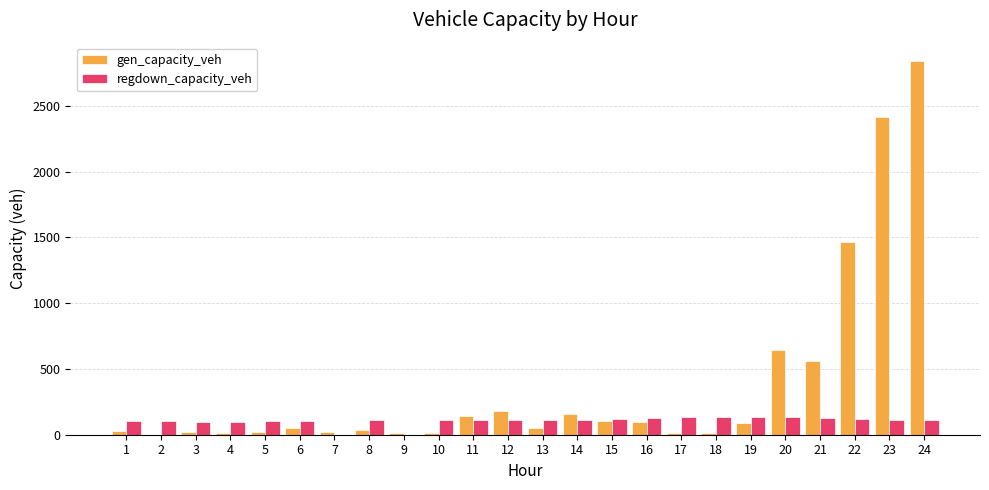

Between 3 and 22, which series saw the biggest shift?

gen_capacity_veh